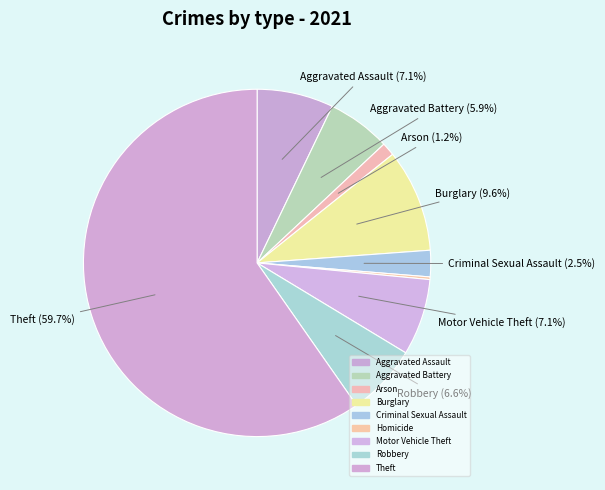

Approximately how many times larger is the value at Theft compared to Aggravated Battery?

10.1